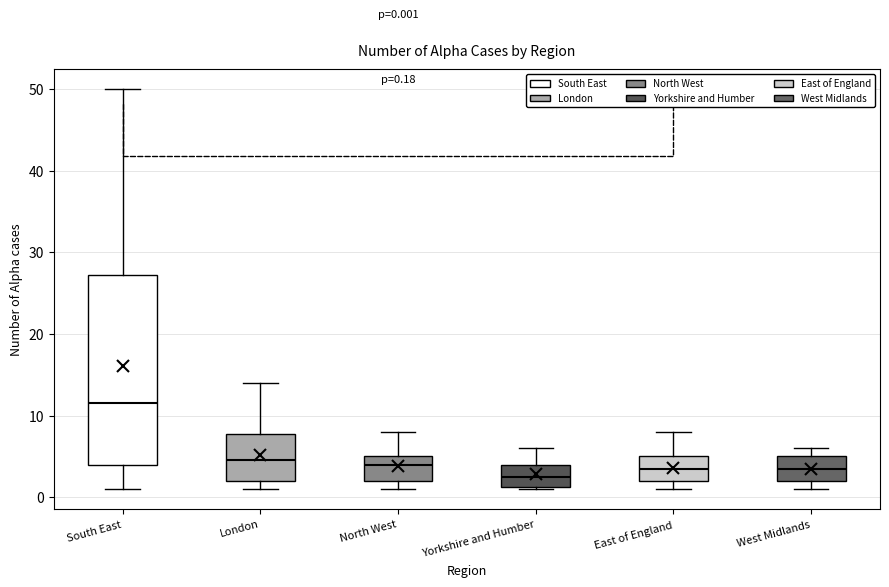

Comparing the boxes themselves (not the whiskers), which one is the tallest?

South East